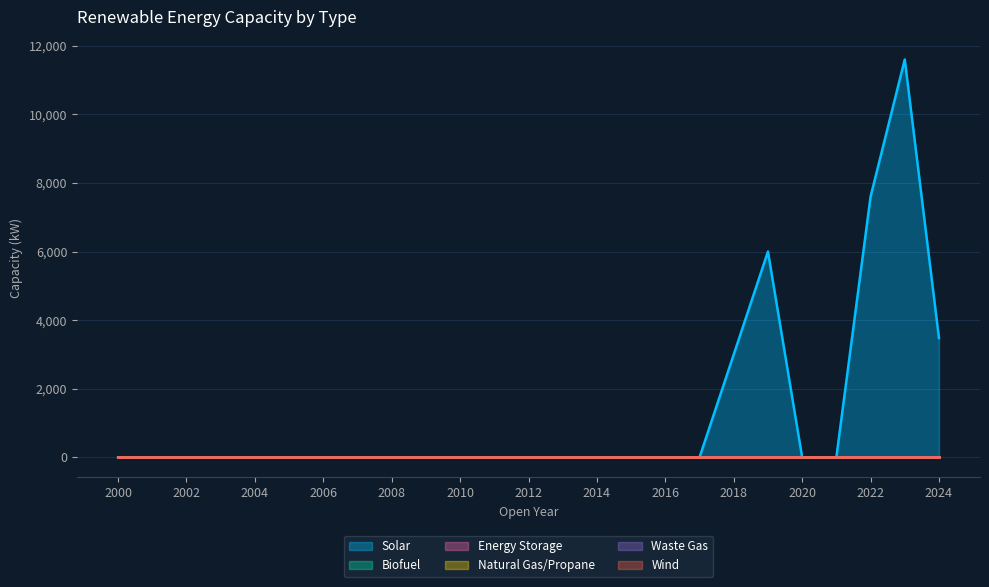

At how many categories does at least one series exceed 2645?

5